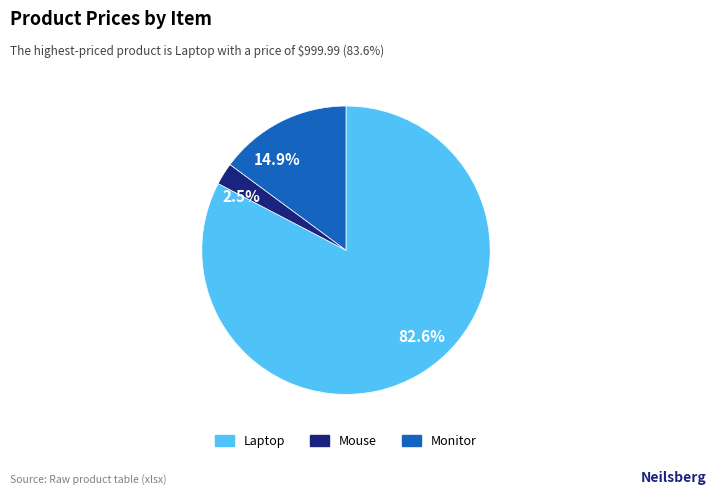

Rank the categories by value from highest to lowest.

82.6%, 14.9%, 2.5%